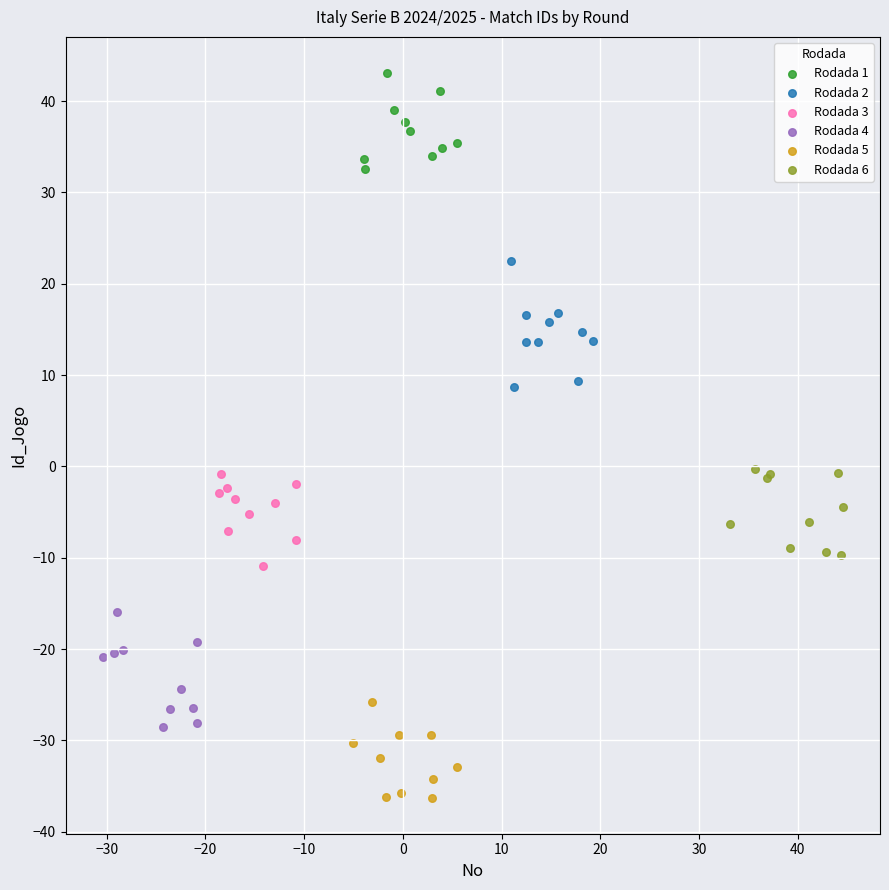

Which series contains the highest Y value?

Rodada 1